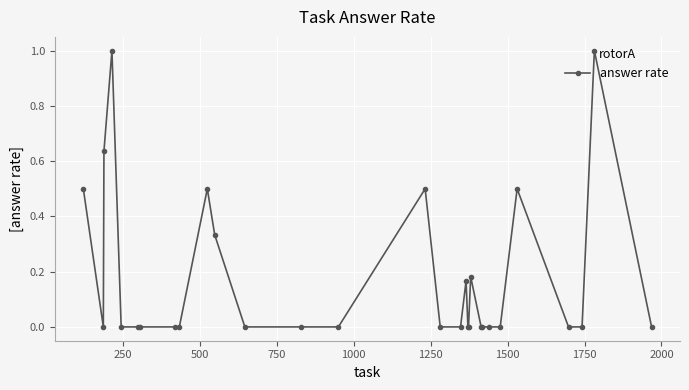

What is the difference between the second highest and second lowest values?

1.0